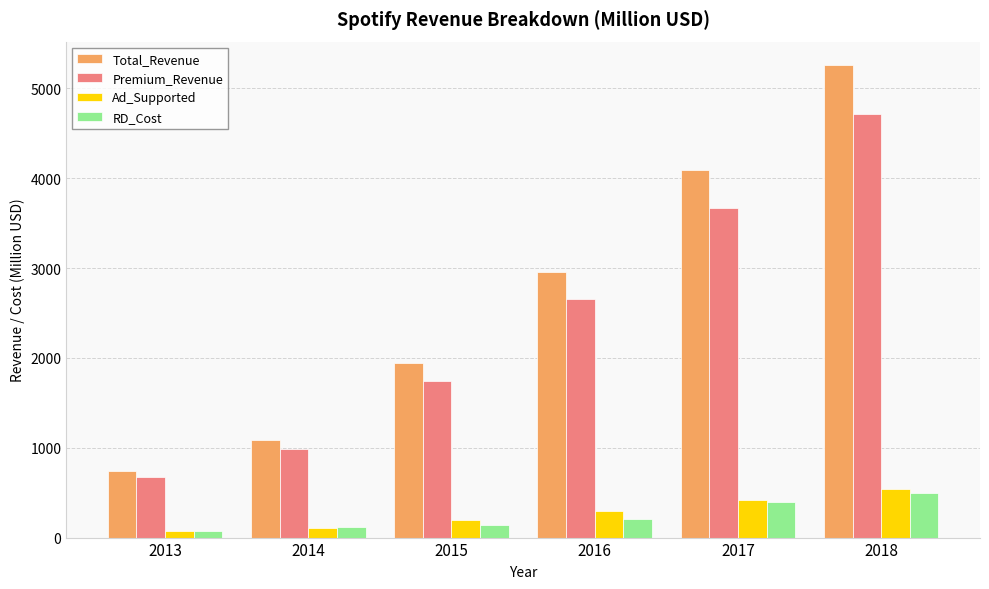

At 2018, list the series in order from smallest to largest.

RD_Cost, Ad_Supported, Premium_Revenue, Total_Revenue